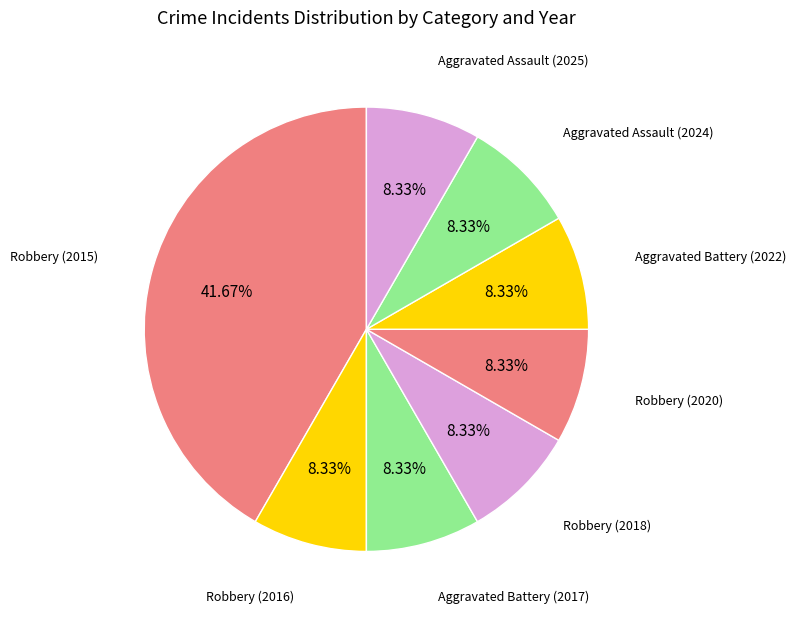

The Robbery (2018) slice represents 8% of the pie. True or false?

True